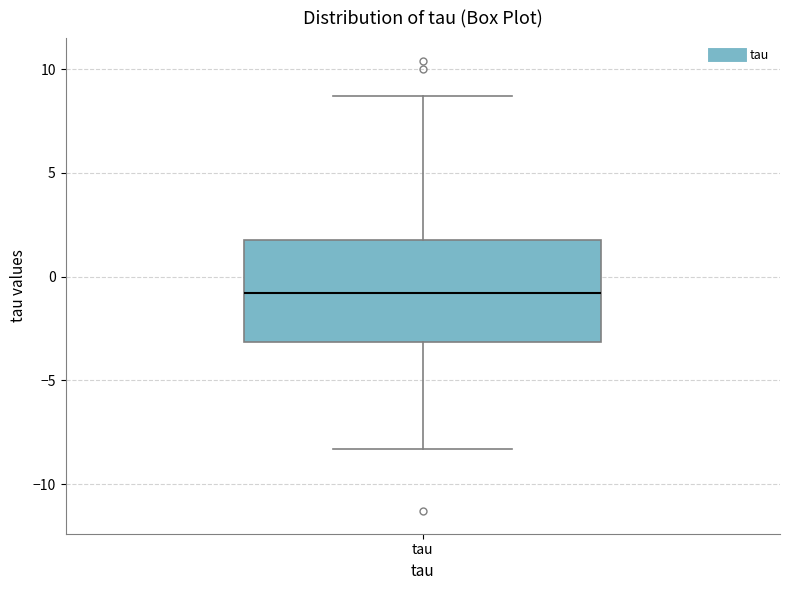

Transcribe this box plot: give where the median line is, the range the box spans, and where the two whiskers end, as read against the y-axis. The values are not printed on the chart, so give them approximately, as read against the axis.

median -1.0, box -3.0 to 2.0, whiskers -8.5 to 8.5